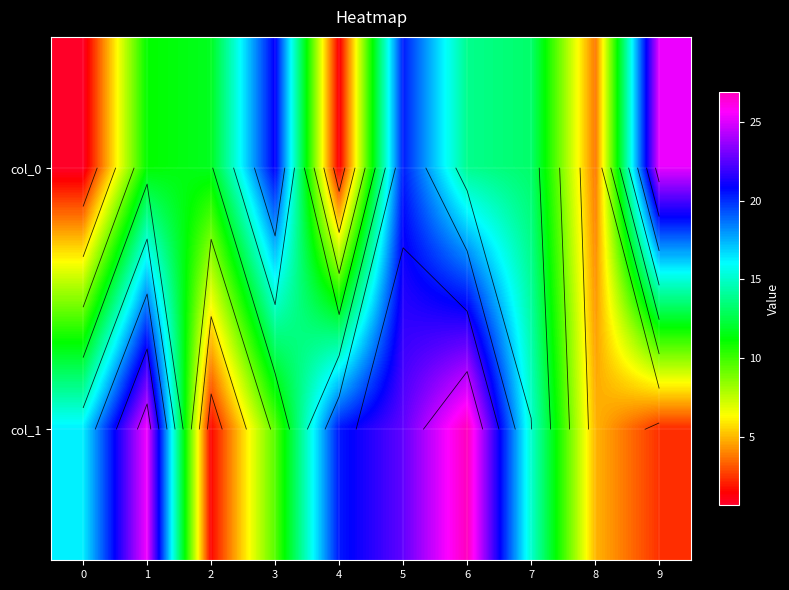

Which series has the widest spread of values?

col_1